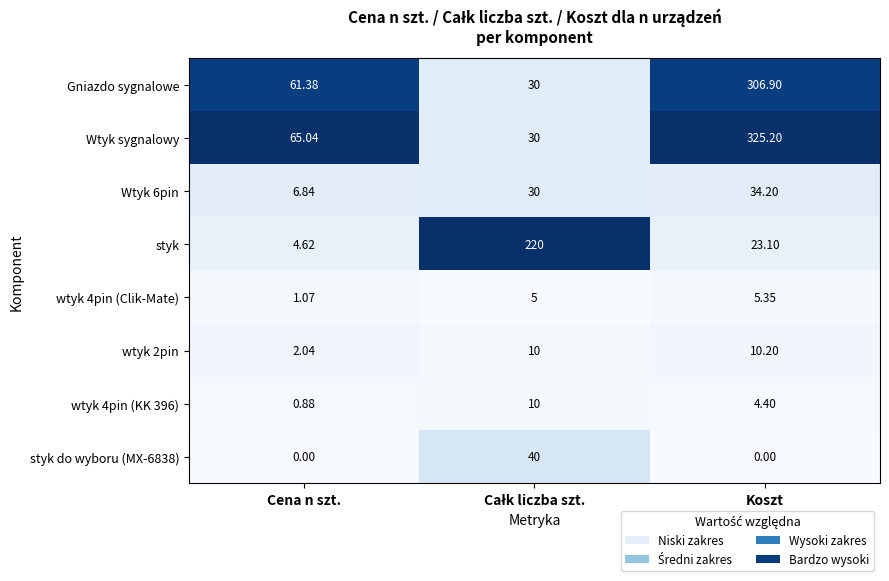

Which series has the widest spread of values?

Wtyk sygnalowy